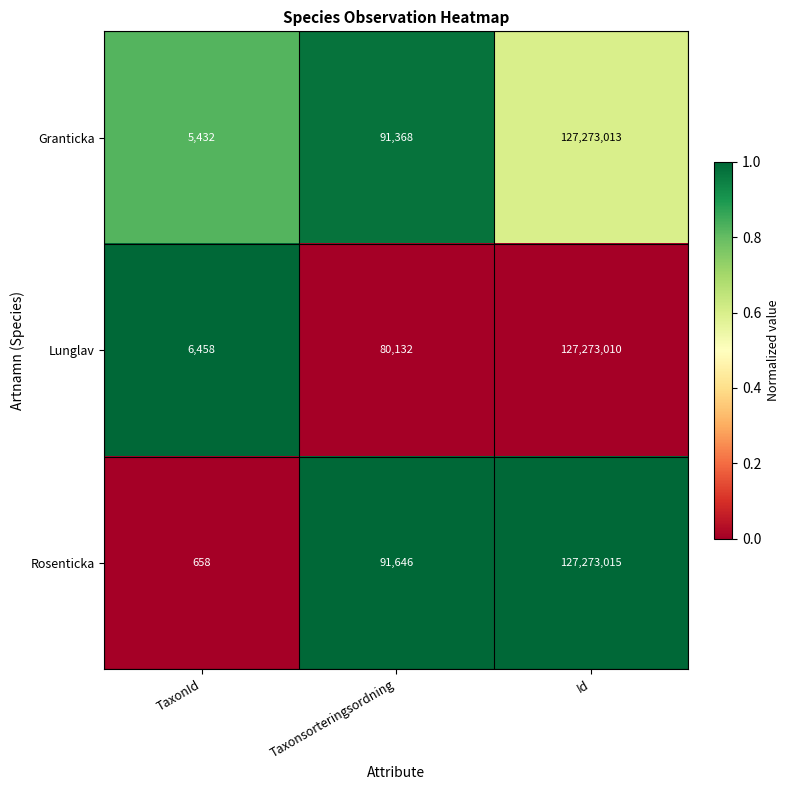

At which category is the sum across all series the highest?

Id